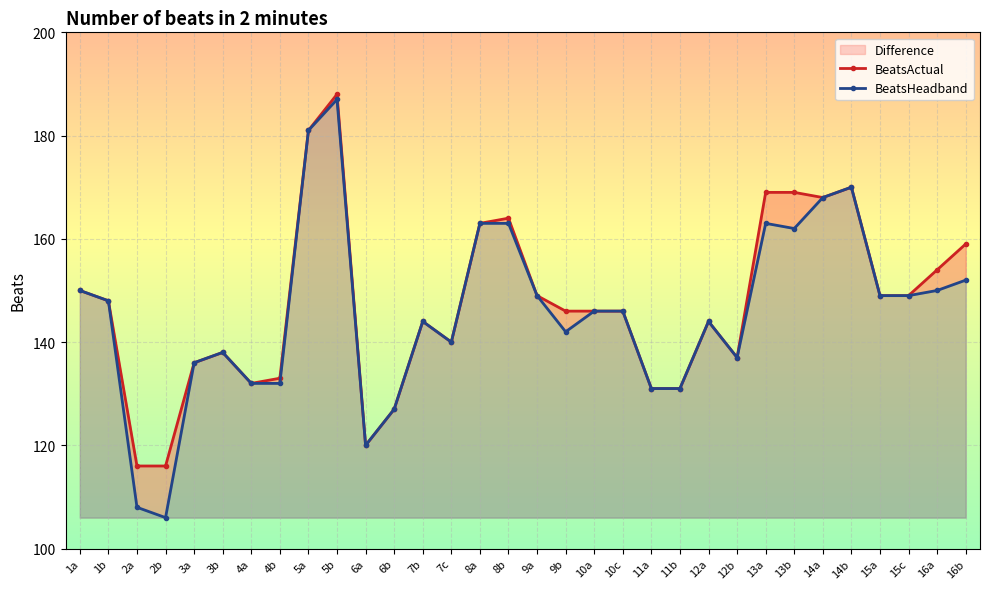

What is the difference between the maximum and minimum values in the BeatsActual series?

72